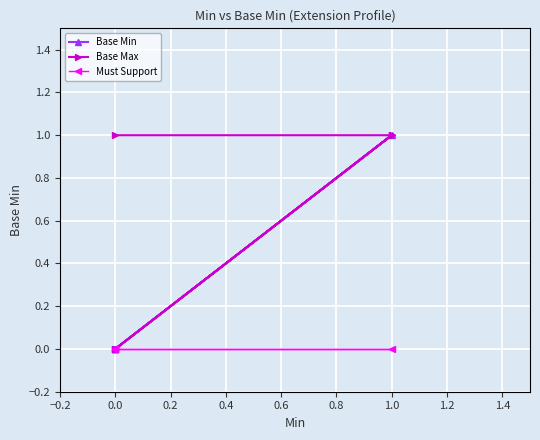

True or false: Base Min and Base Max cross at least once.

False